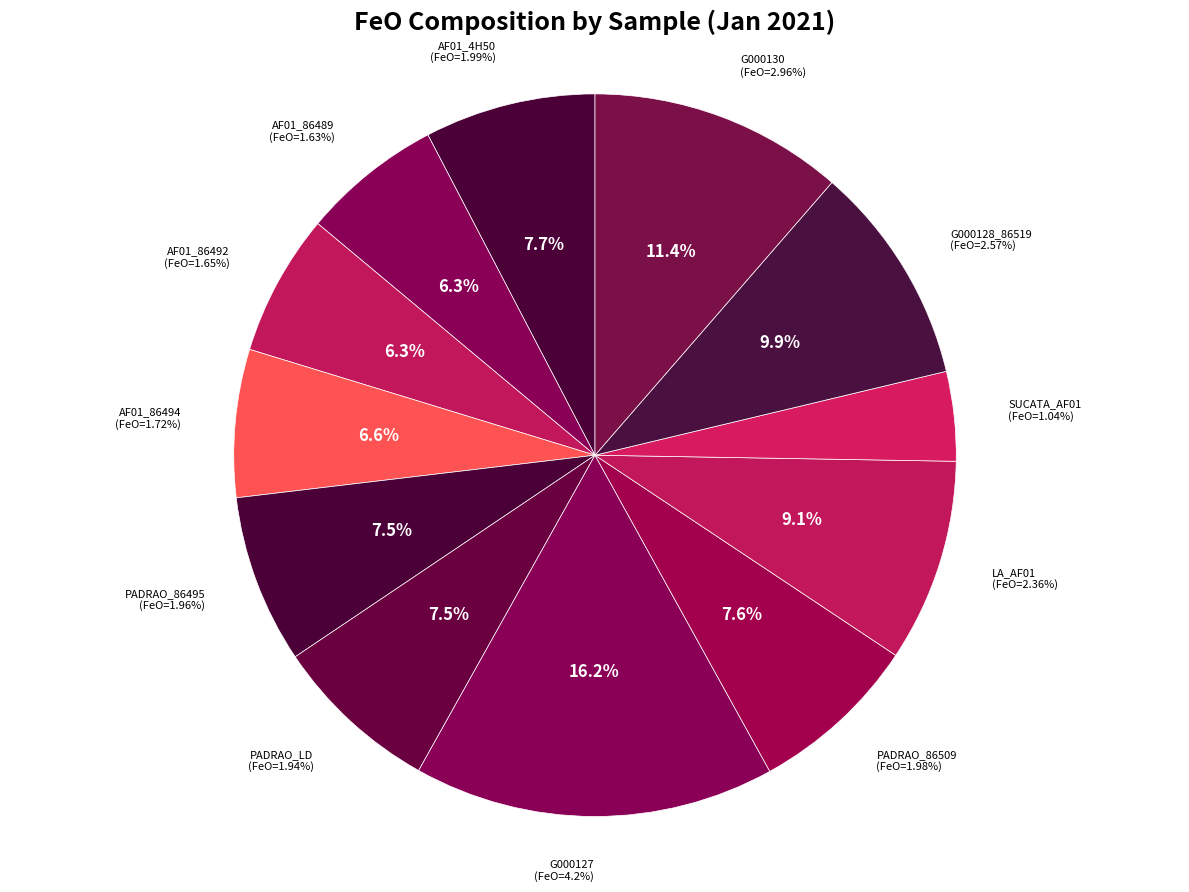

What is the ratio of the value at AF01_86494 to the value at PADRAO_LD?

0.9